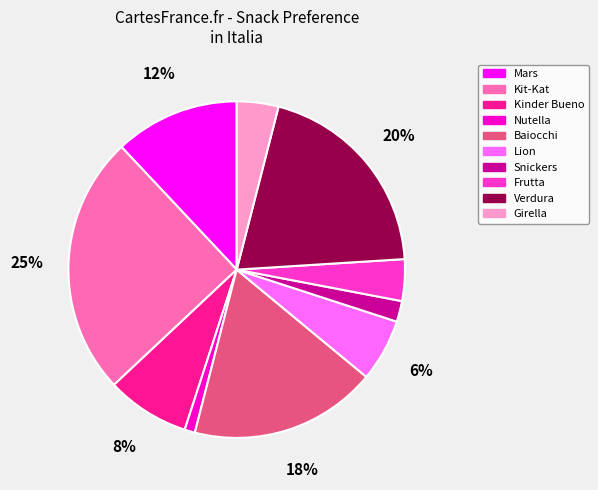

Is it true that Frutta is 12% of the pie?

False